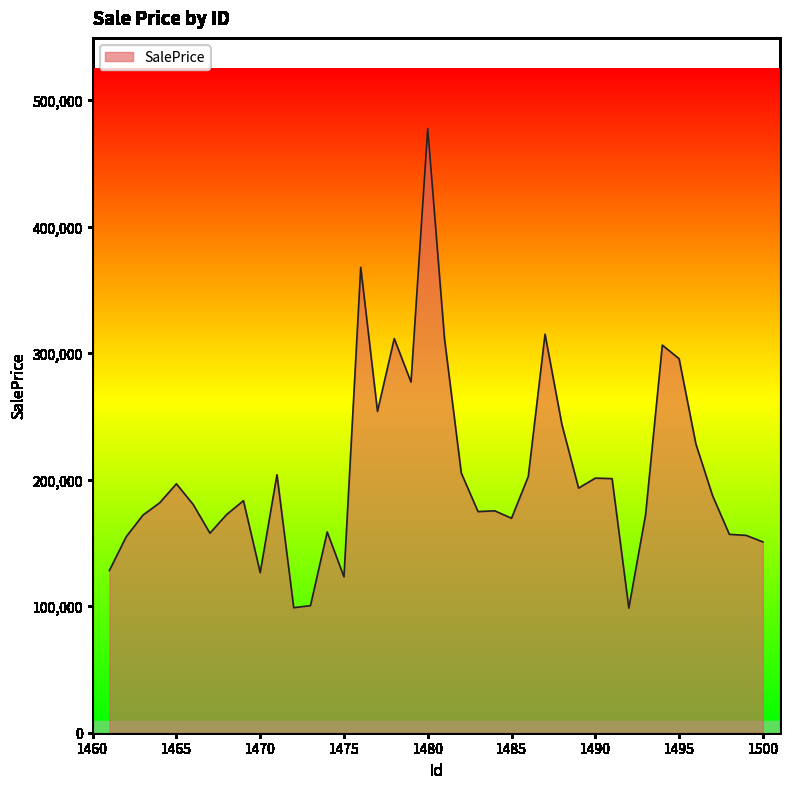

What is the smallest value displayed?

98514.0